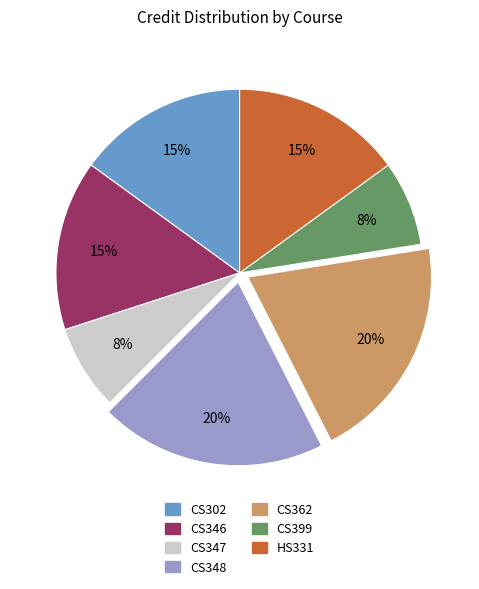

Do CS346 and CS348 together represent more than half of the pie?

No